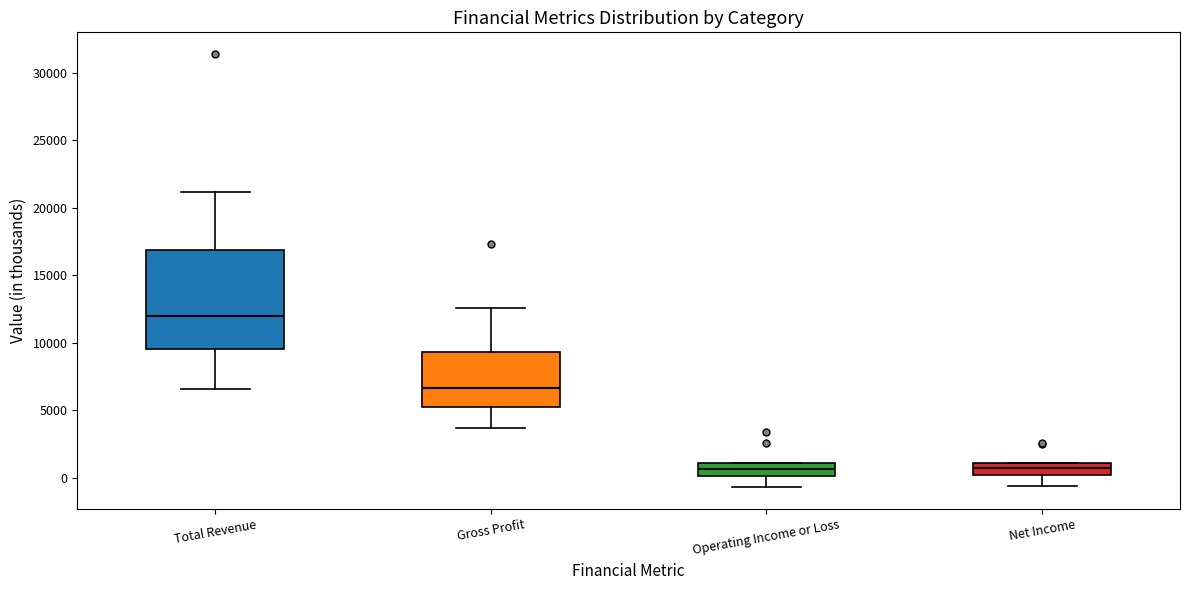

Which box is the tallest, from its lower edge to its upper edge?

Total Revenue